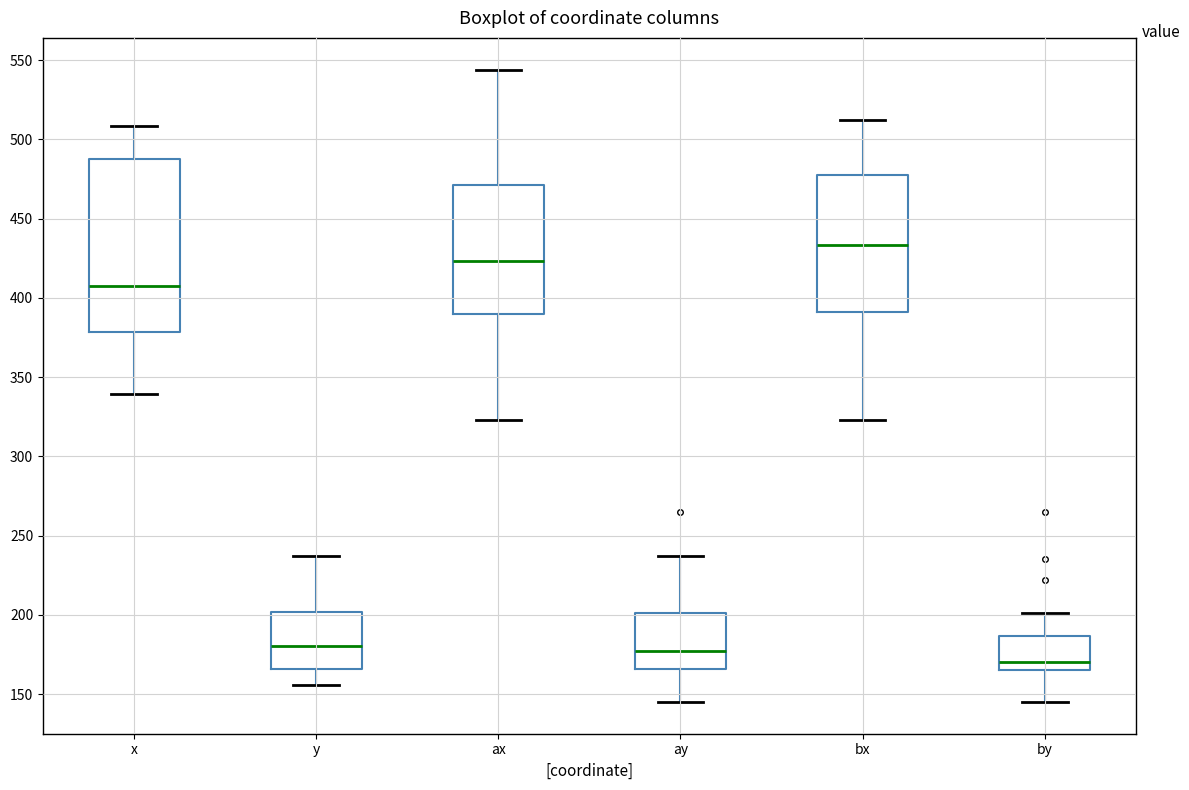

Reading left to right, read every box against the y-axis: the position of its median line, the range the box covers, and the ends of its whiskers. The values are not printed on the chart, so give them approximately, as read against the axis.

x: median 405, box 380 to 490, whiskers 340 to 510
y: median 180, box 165 to 200, whiskers 155 to 235
ax: median 425, box 390 to 470, whiskers 325 to 545
ay: median 175, box 165 to 200, whiskers 145 to 235
bx: median 435, box 390 to 475, whiskers 325 to 510
by: median 170, box 165 to 185, whiskers 145 to 200